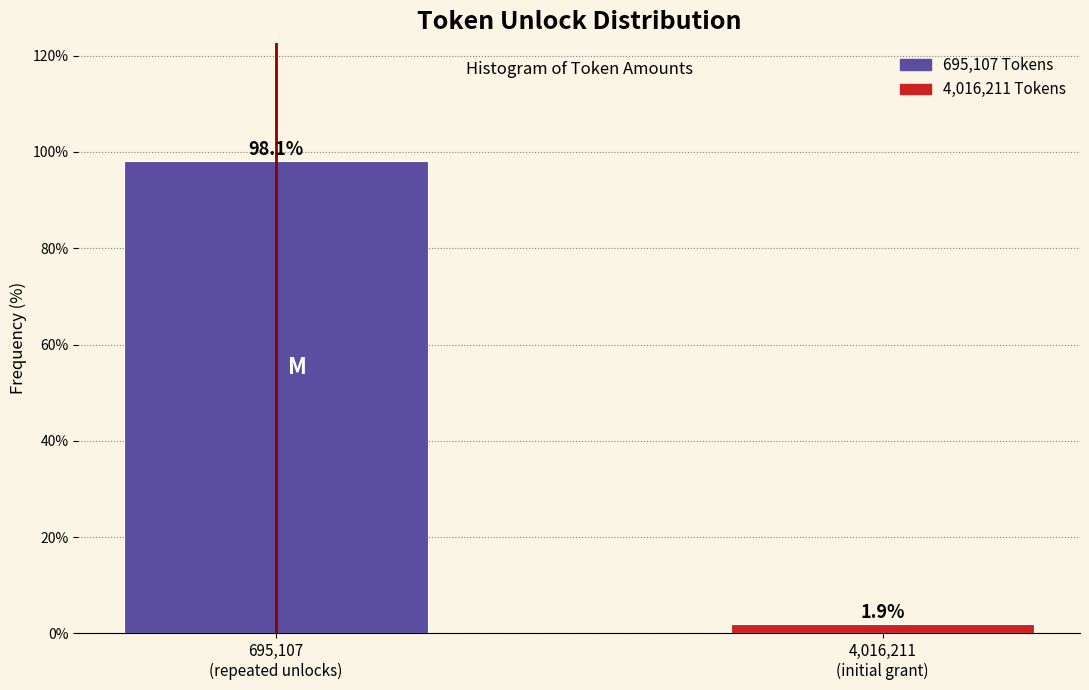

Reading left to right, what are all the values shown in this chart?

98.1	1.9